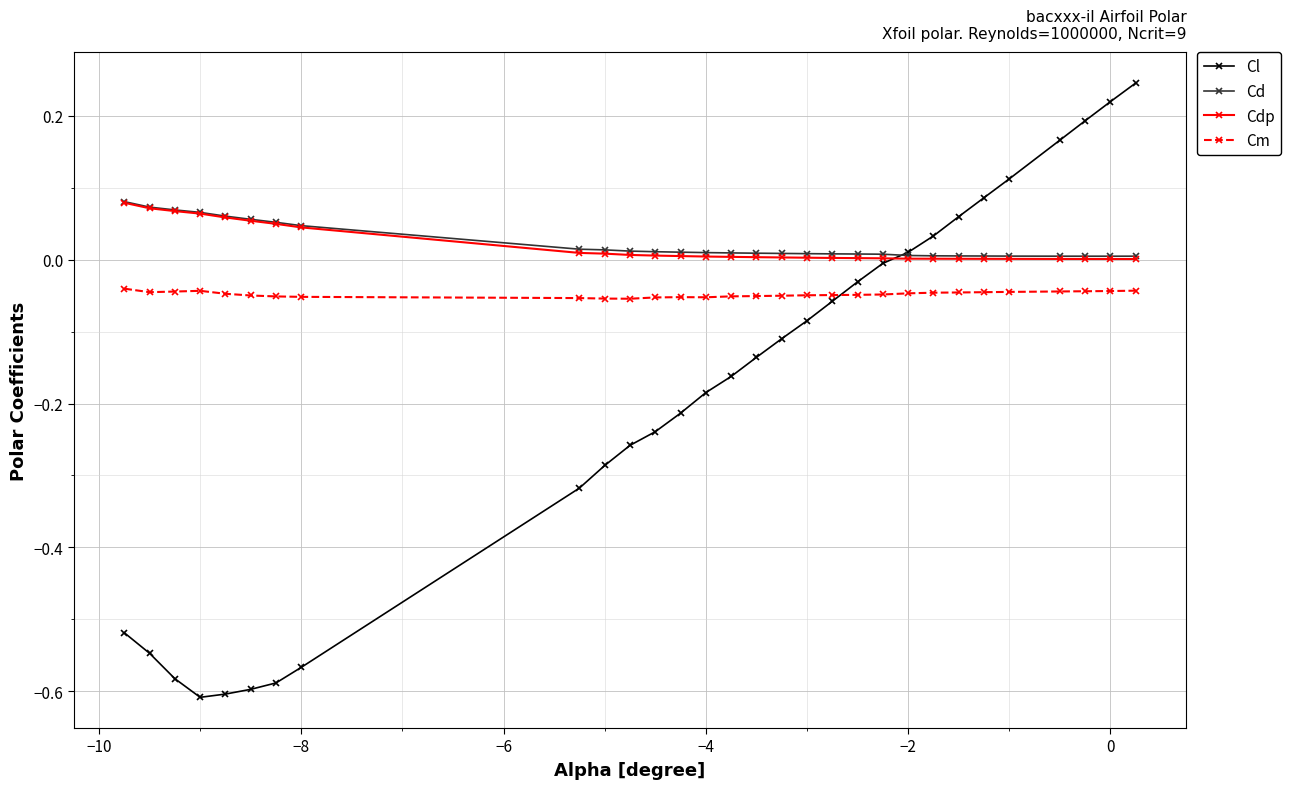

Which series has the largest range (max minus min)?

Cl